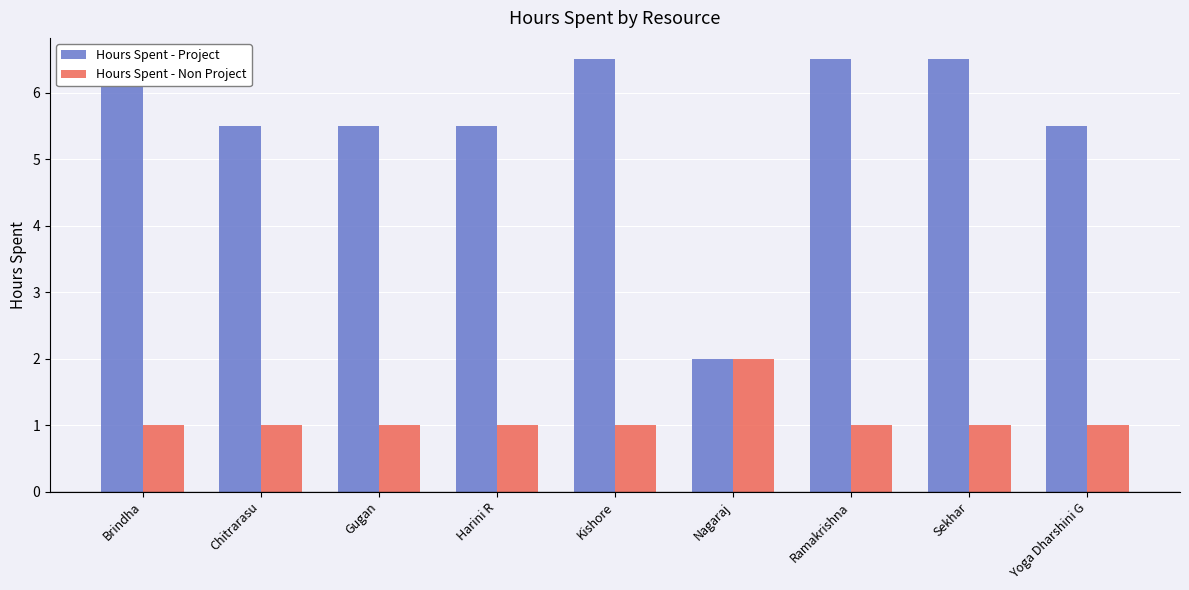

What are all the series names shown in the legend?

Hours Spent - Project, Hours Spent - Non Project